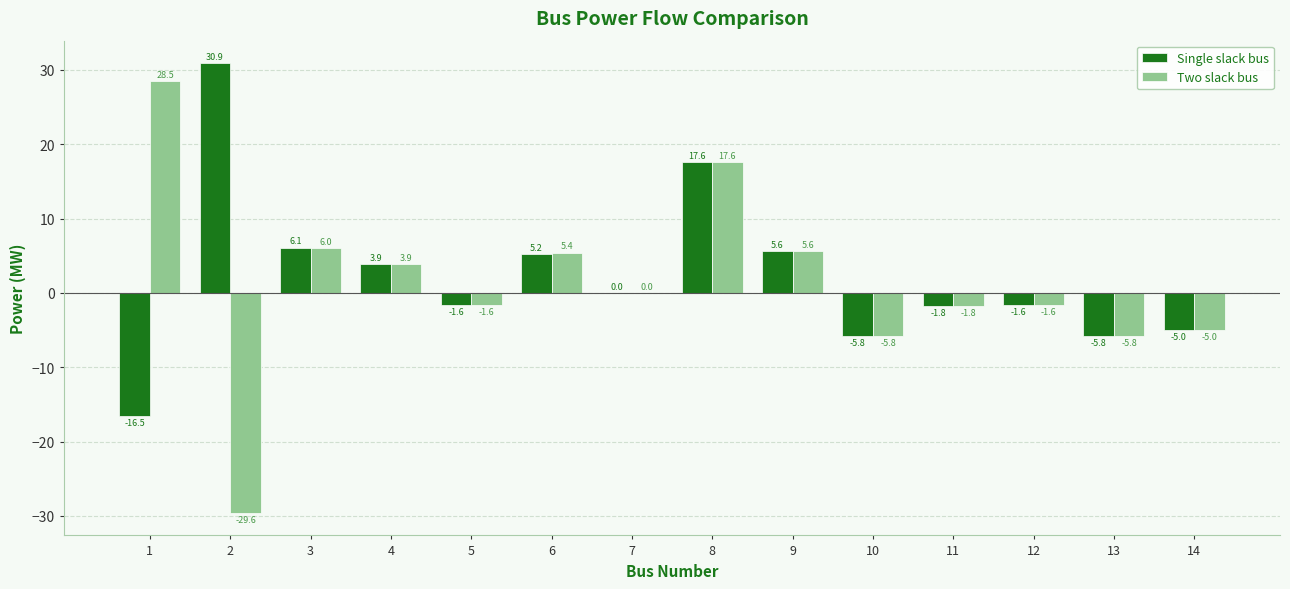

What is the sum of all Two slack bus values?

15.8